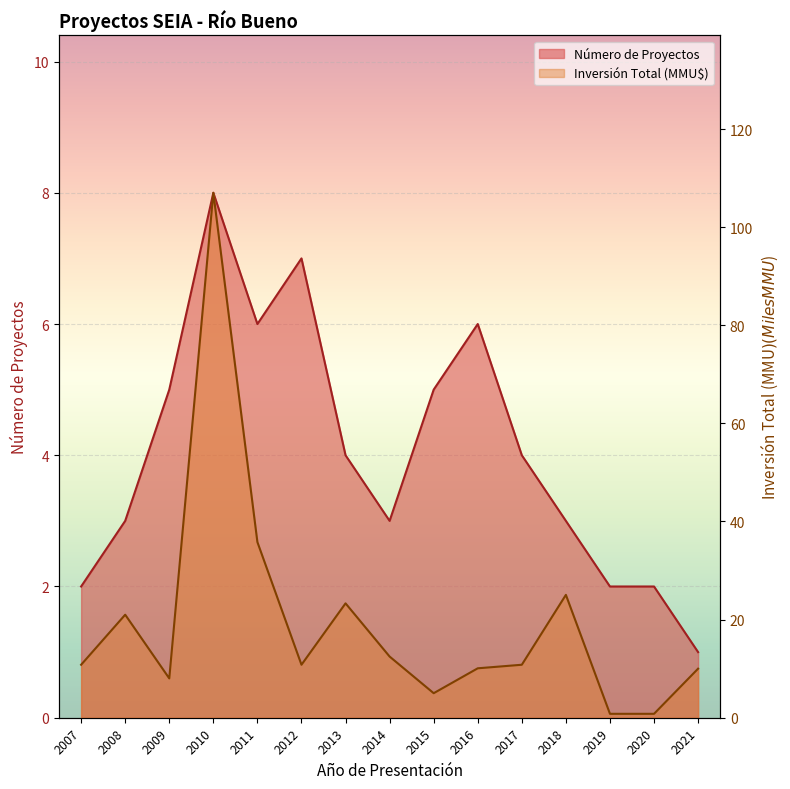

Which has a higher value, 2009 or 2015?

2009